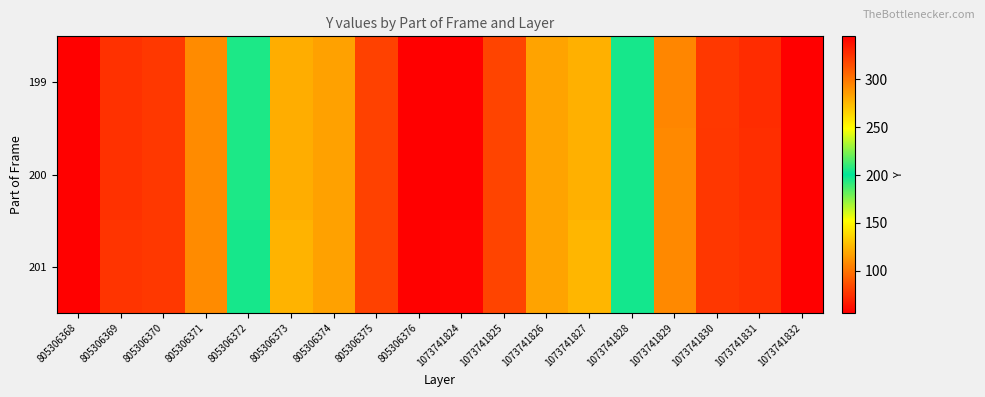

At which category is the sum across all series the highest?

805306376